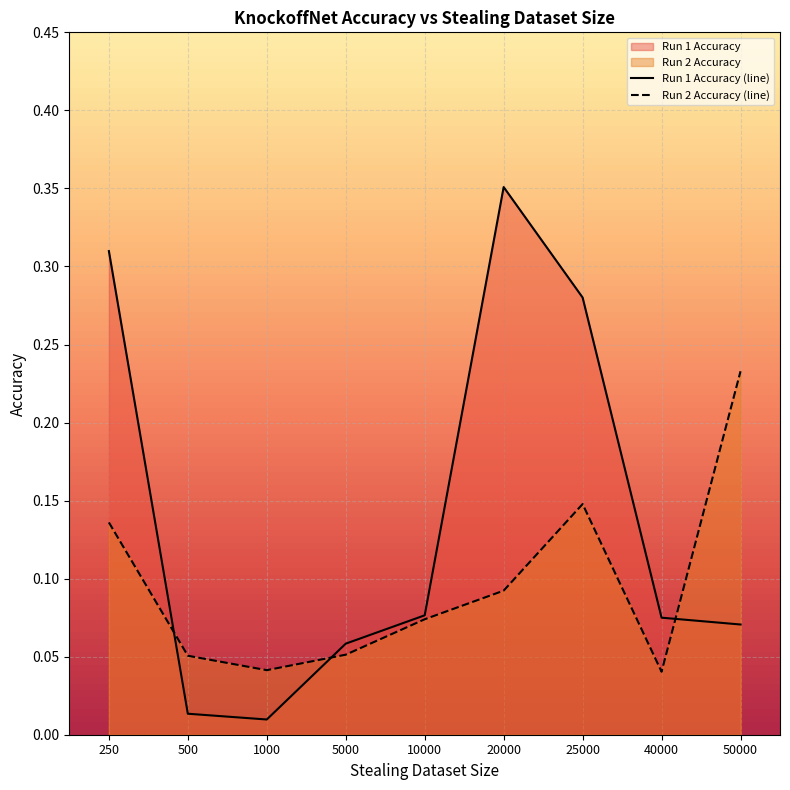

What is the value of the Run 1 Accuracy (line) point at the 7th from the left?

0.3